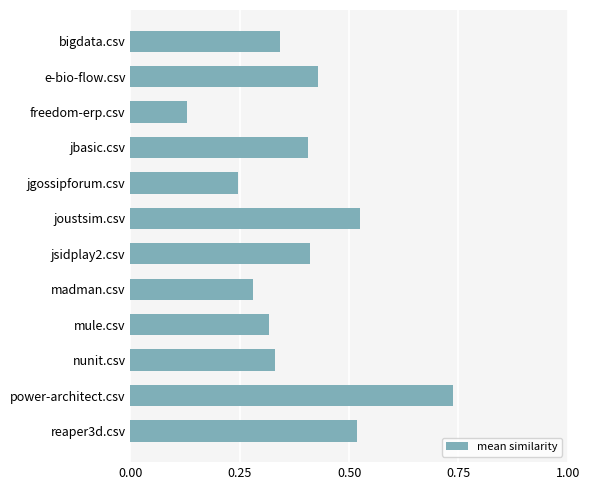

Does the chart contain stacked bars?

No